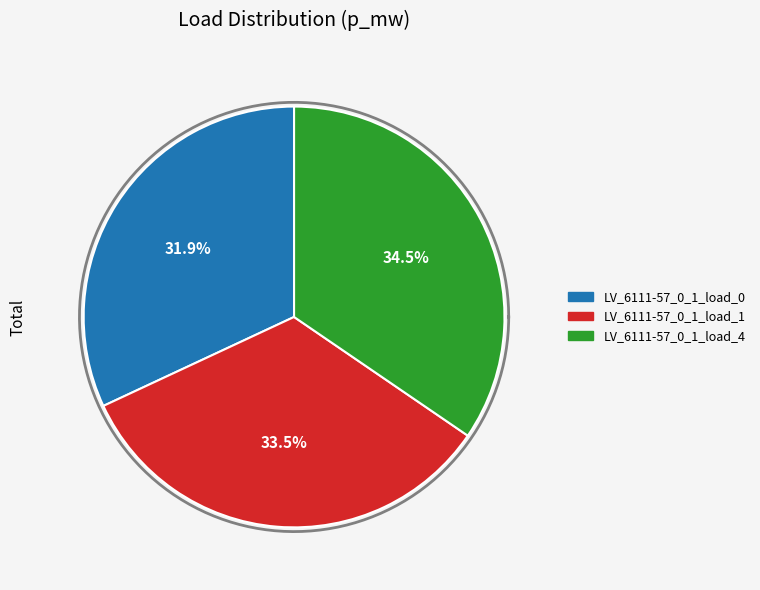

To the nearest percent, what portion does LV_6111-57_0_1_load_4 represent?

35%